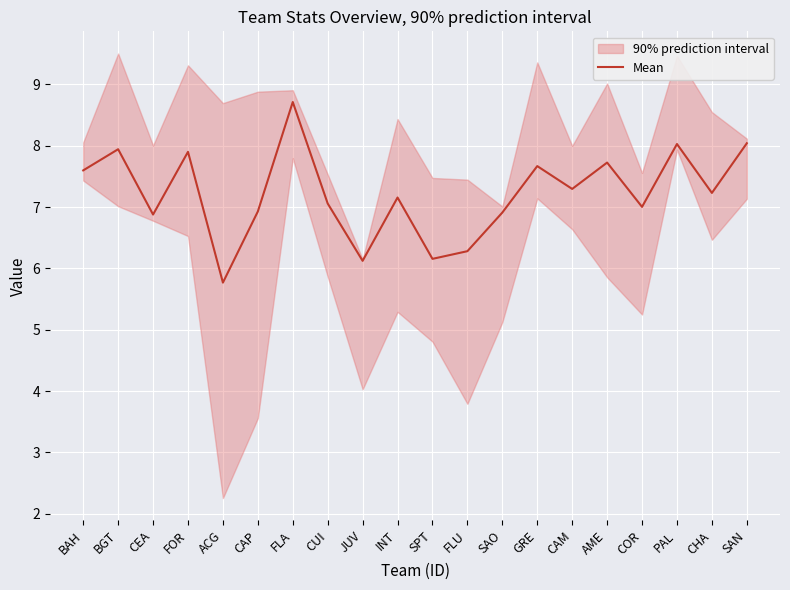

Reading right to left, what are all the values shown in this chart?

SAN=8.0	CHA=7.2	PAL=8.0	COR=7.0	AME=7.7	CAM=7.3	GRE=7.7	SAO=6.9	FLU=6.3	SPT=6.2	INT=7.2	JUV=6.1	CUI=7.1	FLA=8.7	CAP=6.9	ACG=5.8	FOR=7.9	CEA=6.9	BGT=7.9	BAH=7.6